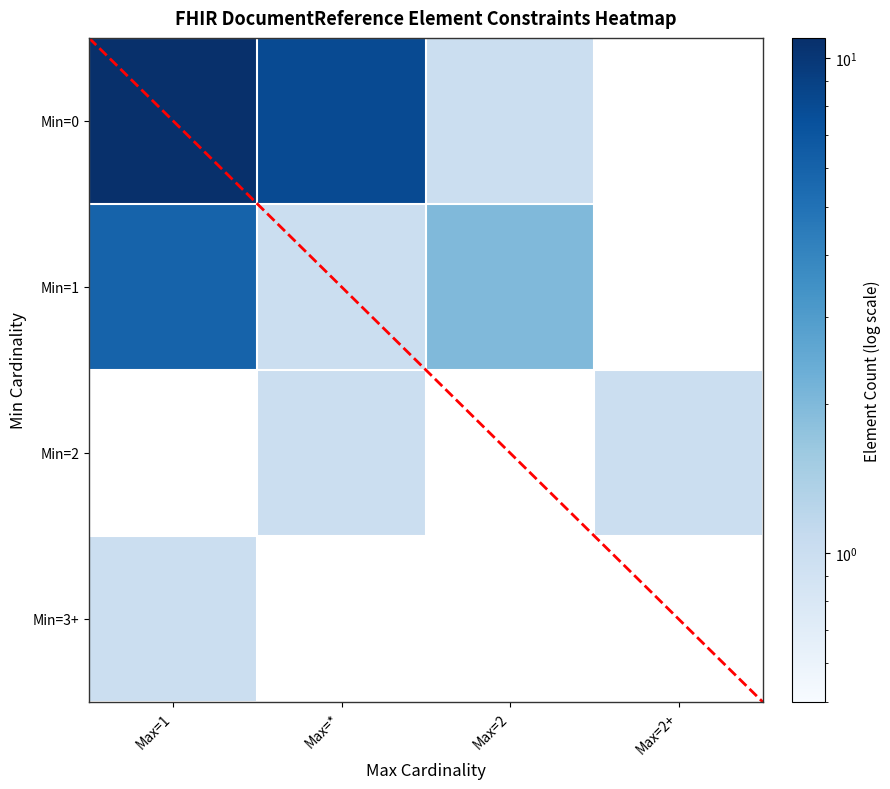

At which label does the data first exceed 2?

0_0